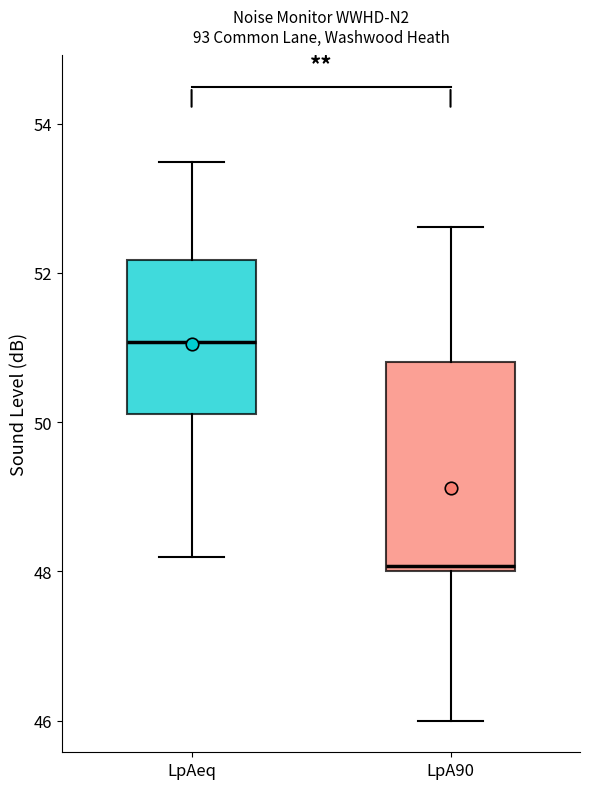

Which box's median line is the highest?

LpAeq